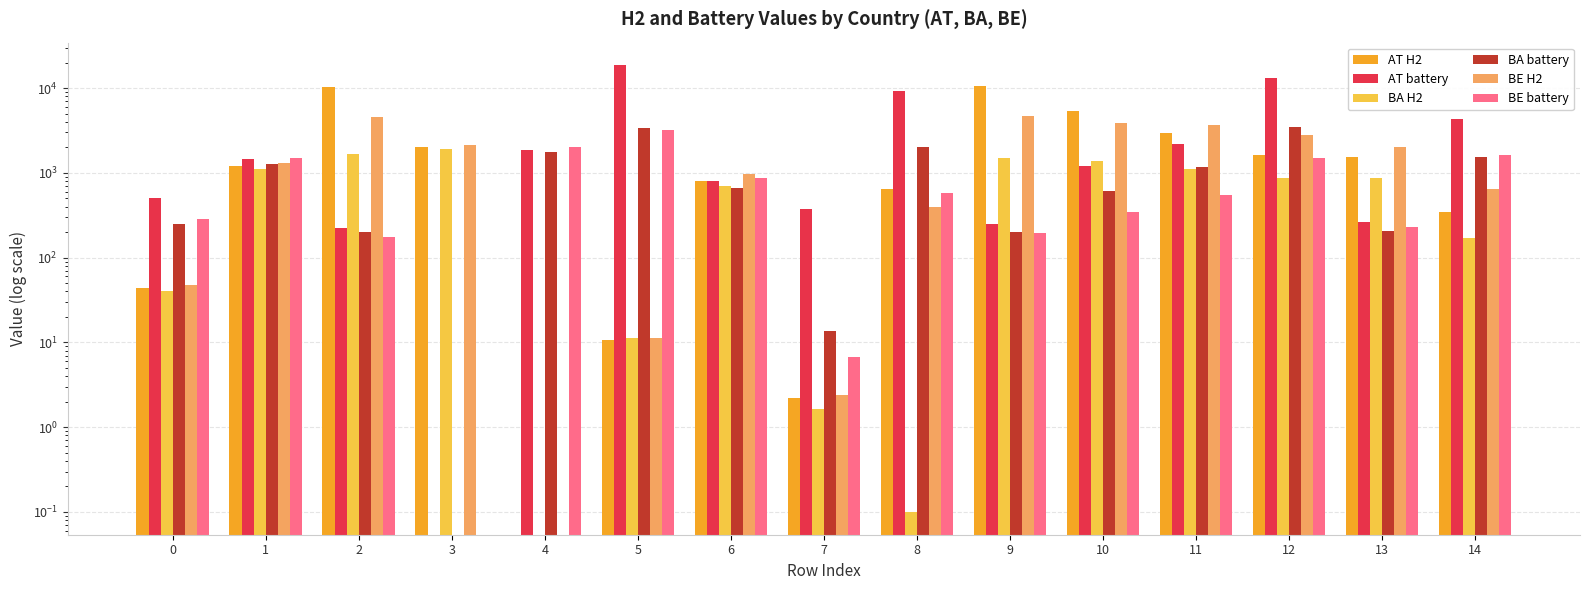

How many values in the AT H2 series are below 1206?

7